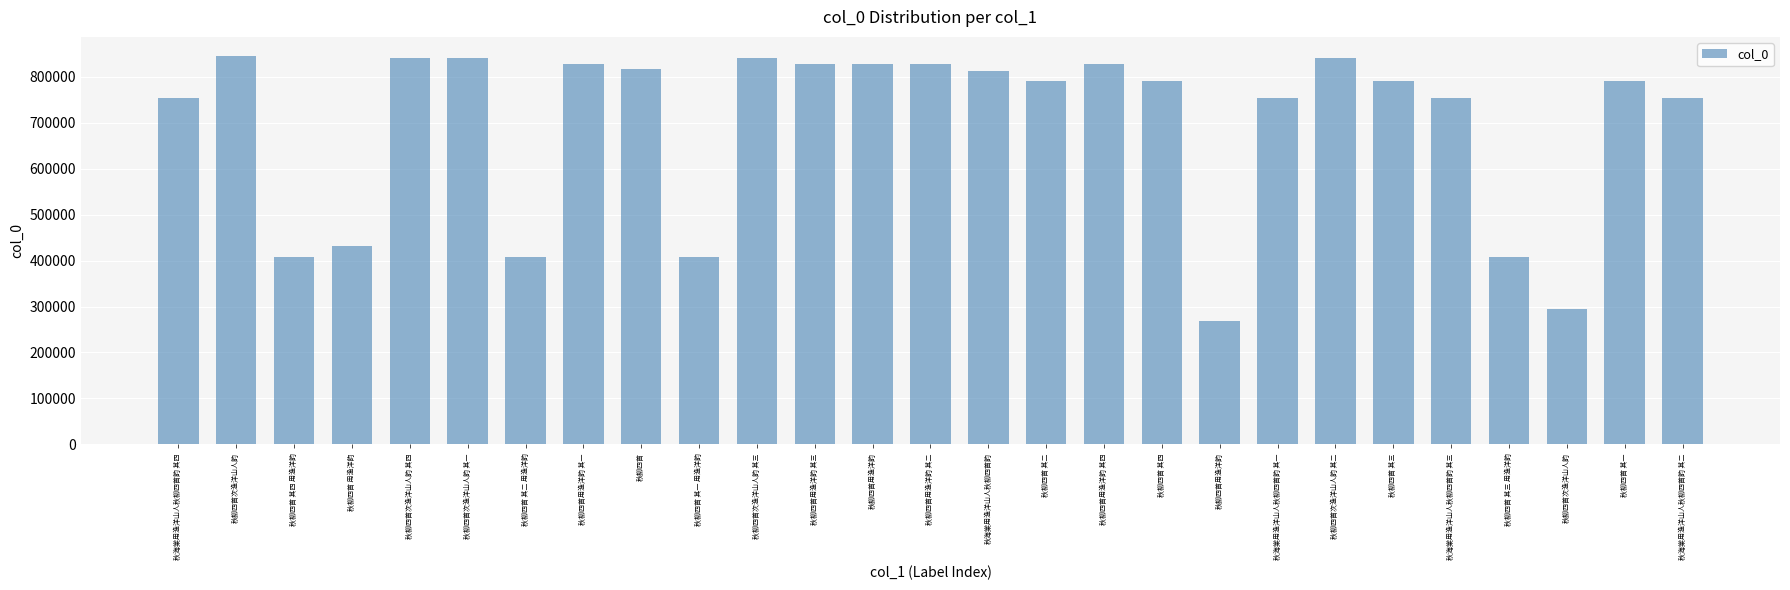

What is the sum of the values at 秋柳四首用渔洋韵 其四 and 秋柳四首用渔洋韵 其二?

1654874